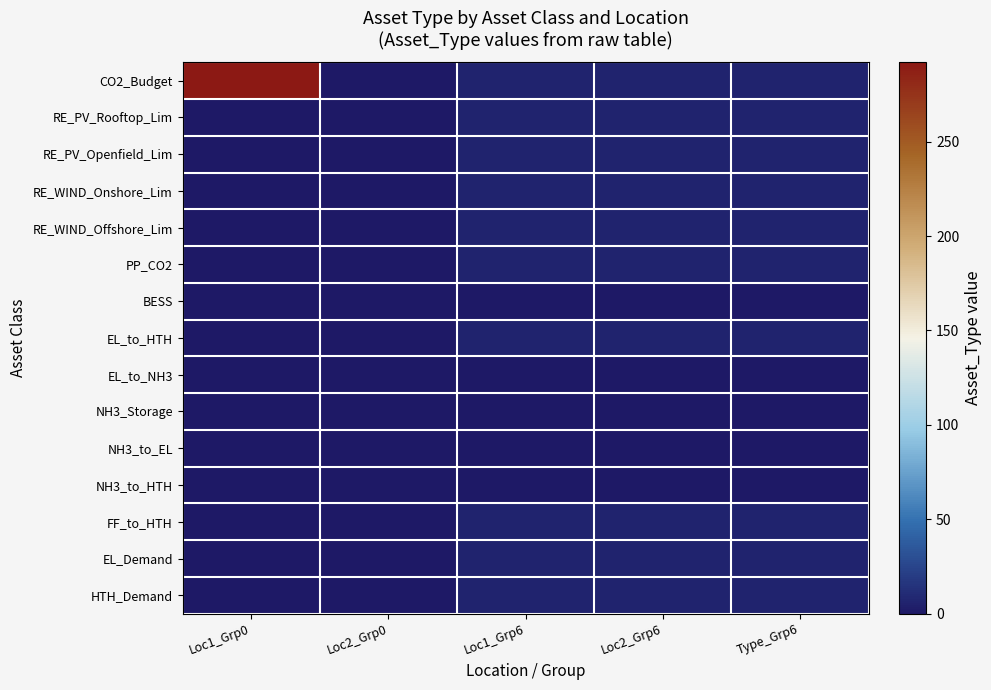

Count the number of categories in the chart.

5